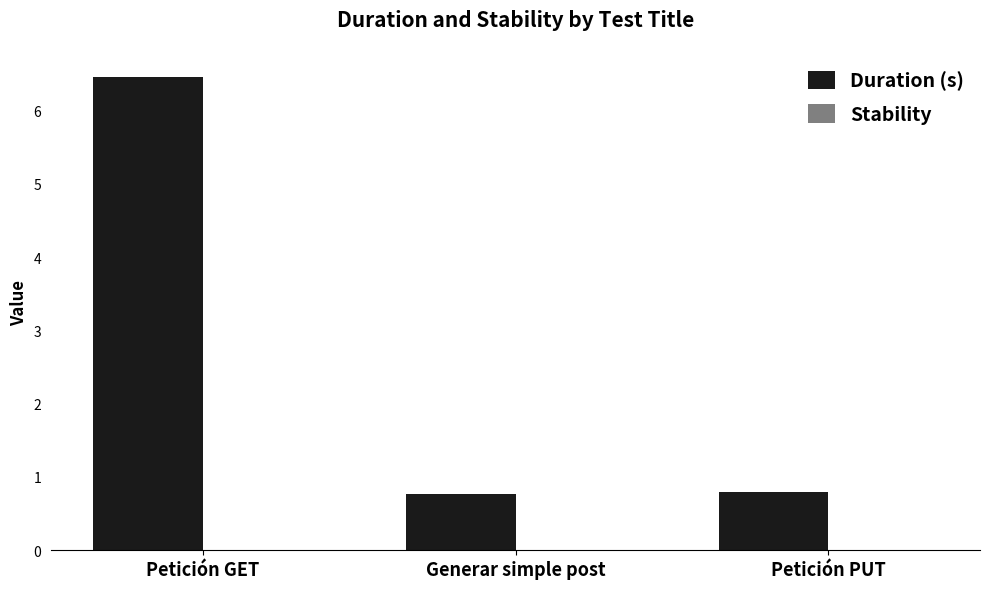

What is the greatest value displayed?

6.5